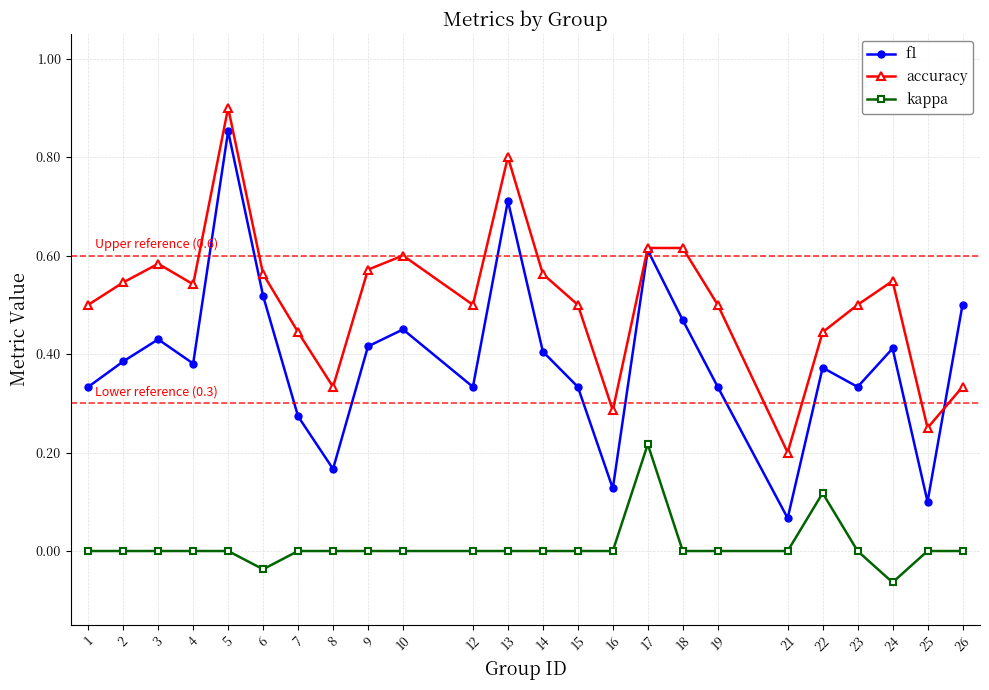

Which series has the widest spread of values?

f1